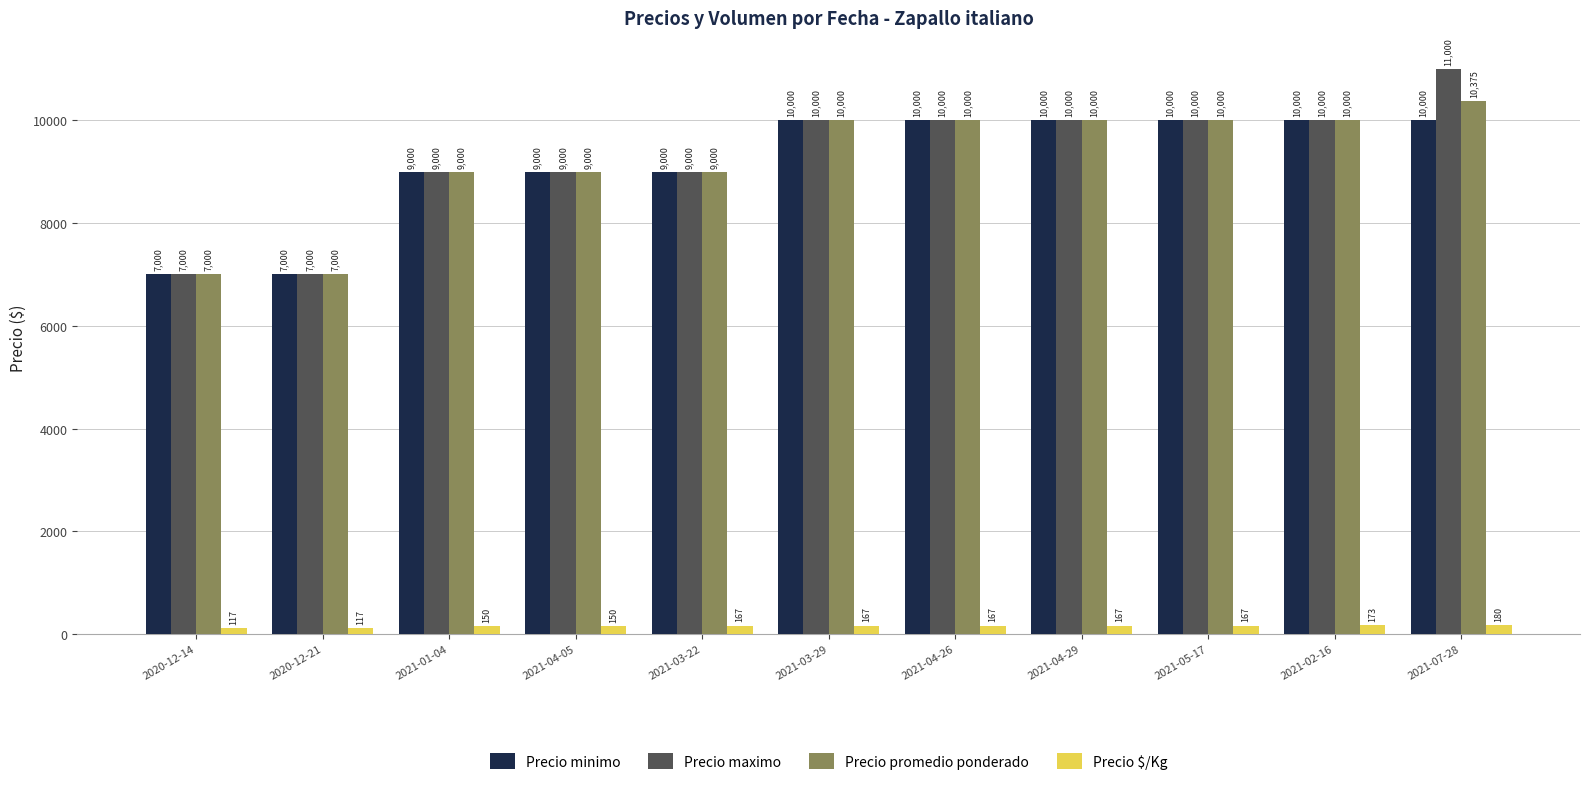

How many Precio minimo values are between 9000 and 10000?

9